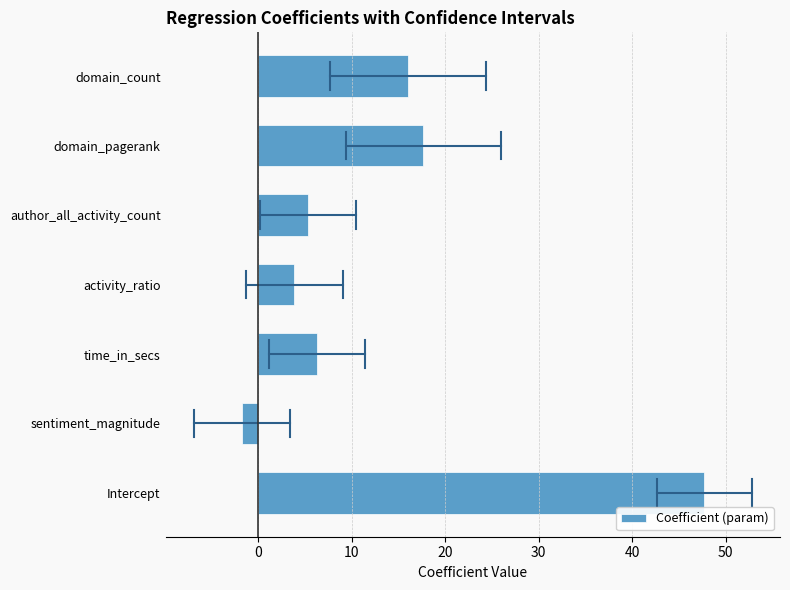

What is the difference between the values at domain_count and domain_pagerank?

1.6